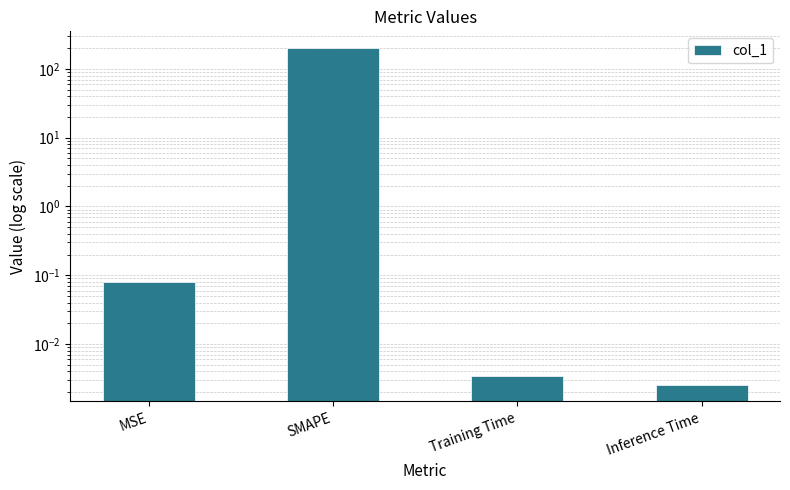

What position from the right is MSE?

4